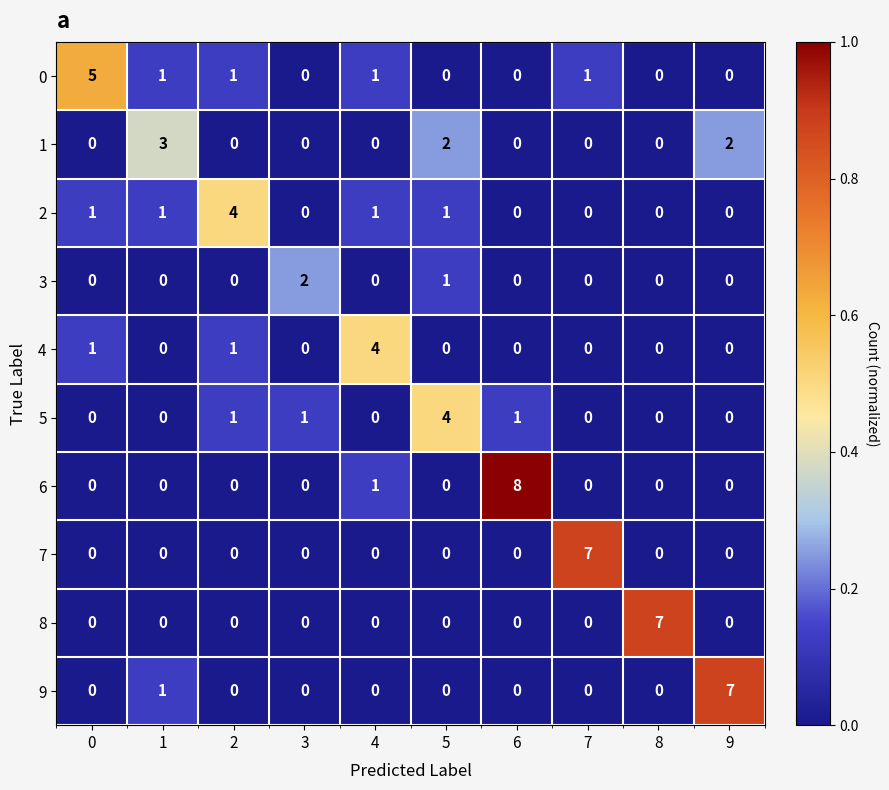

The value of 3 at 4 is 0. True or false?

True